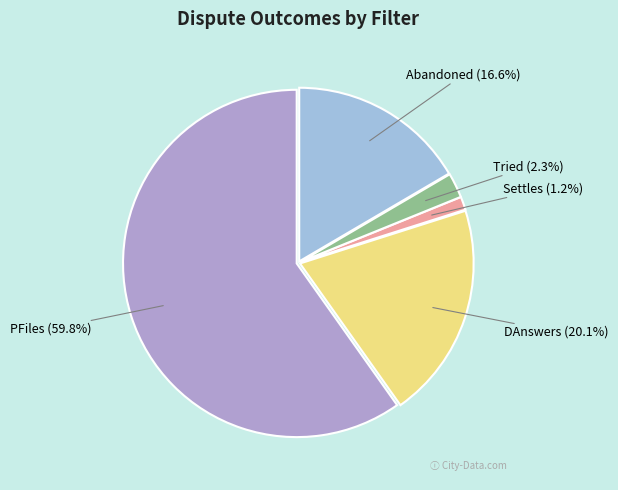

How many slices are in this pie chart?

5